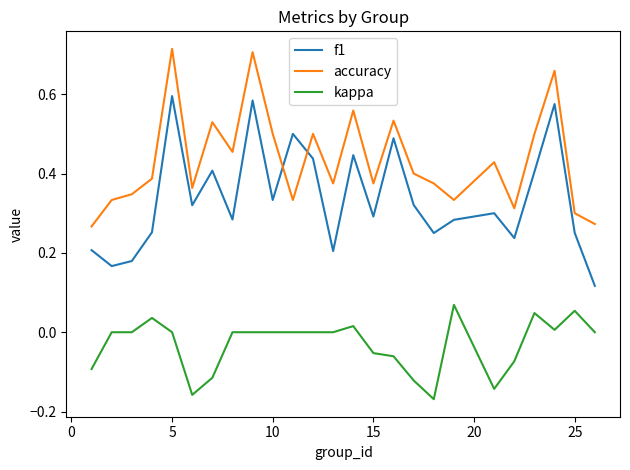

Count the f1 values in the range 0 to 1.

25